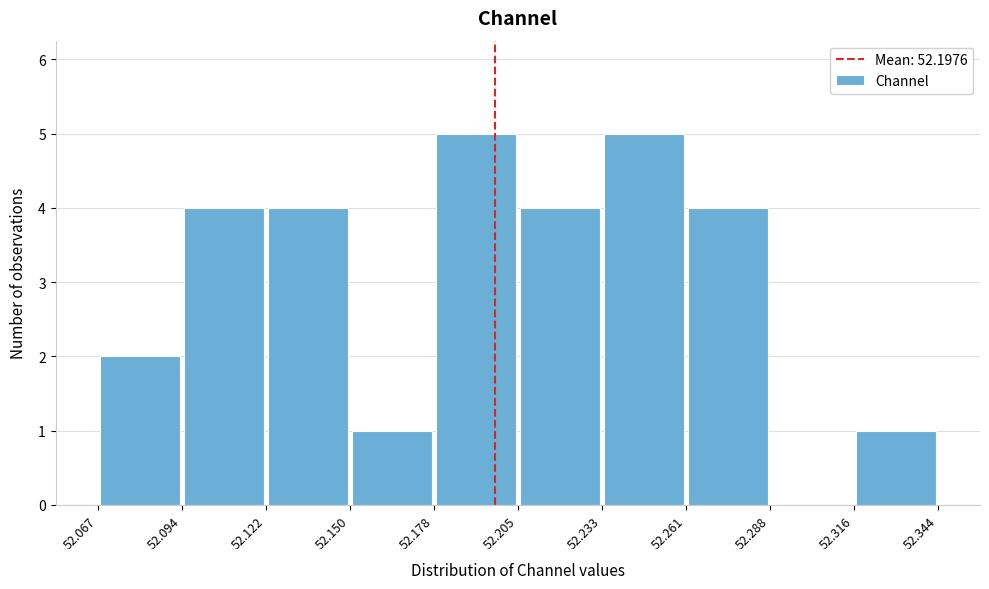

Reading left to right, list every bar in this chart as the range it spans on the x-axis followed by its height. The values are not printed on the chart, so give them approximately, as read against the axis.

52.067 to 52.094: 2
52.094 to 52.122: 4
52.122 to 52.150: 4
52.150 to 52.178: 1
52.178 to 52.205: 5
52.205 to 52.233: 4
52.233 to 52.261: 5
52.261 to 52.288: 4
52.288 to 52.316: 0
52.316 to 52.344: 1